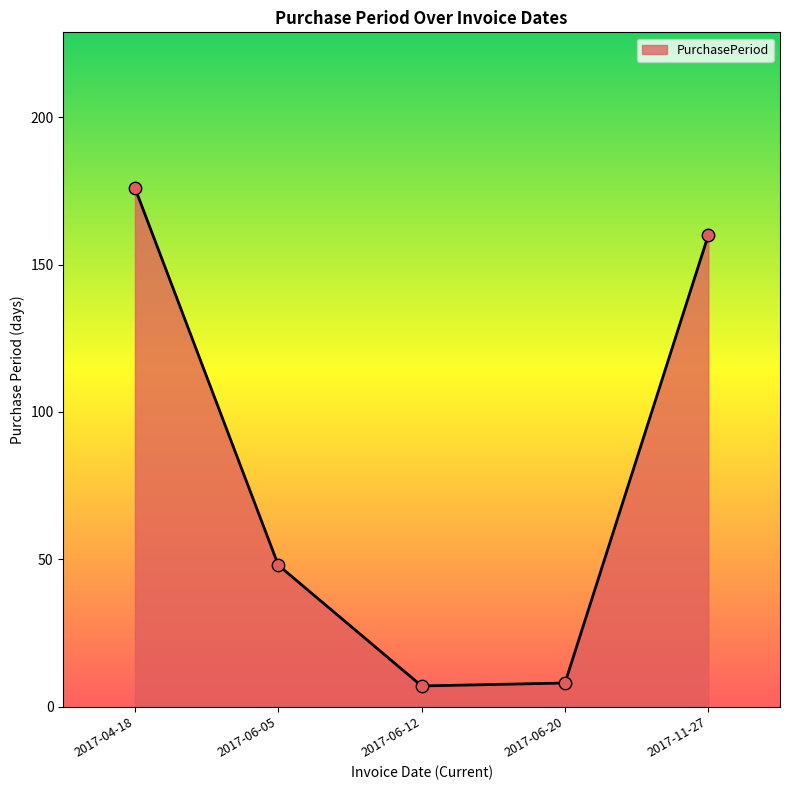

What is the change in value from 2017-06-20 to 2017-11-27?

+152